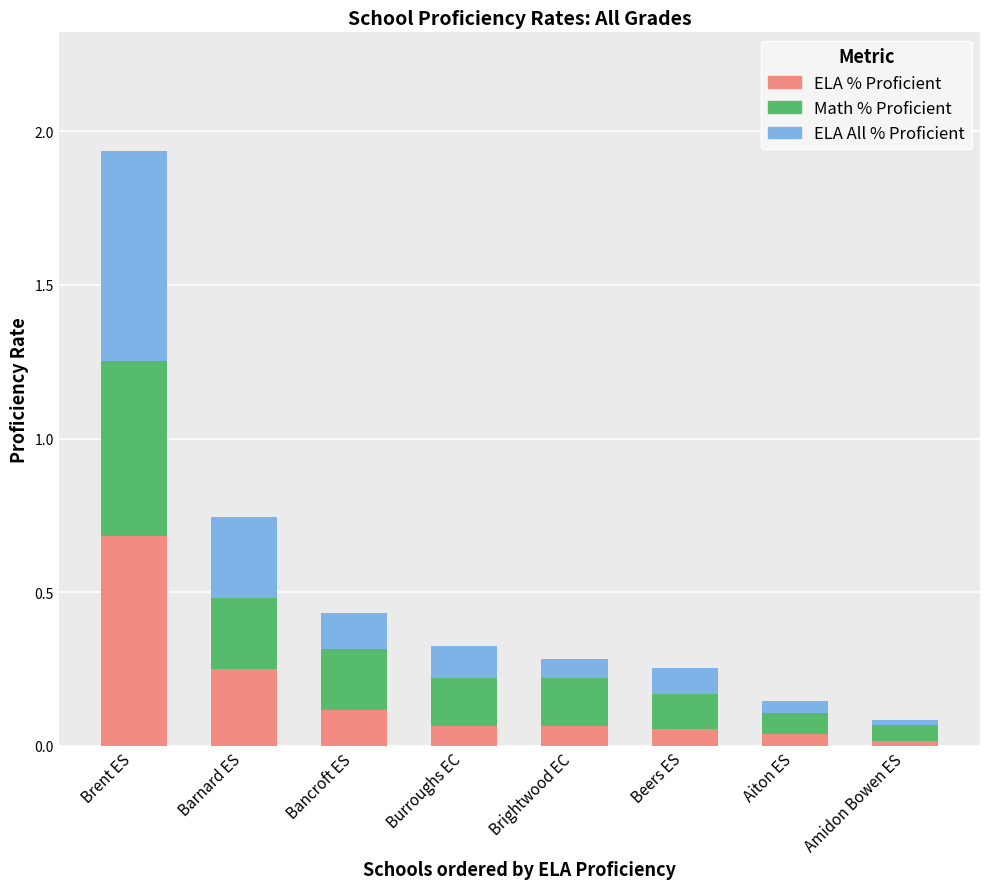

What is the highest value of the ELA % Proficient series?

0.7